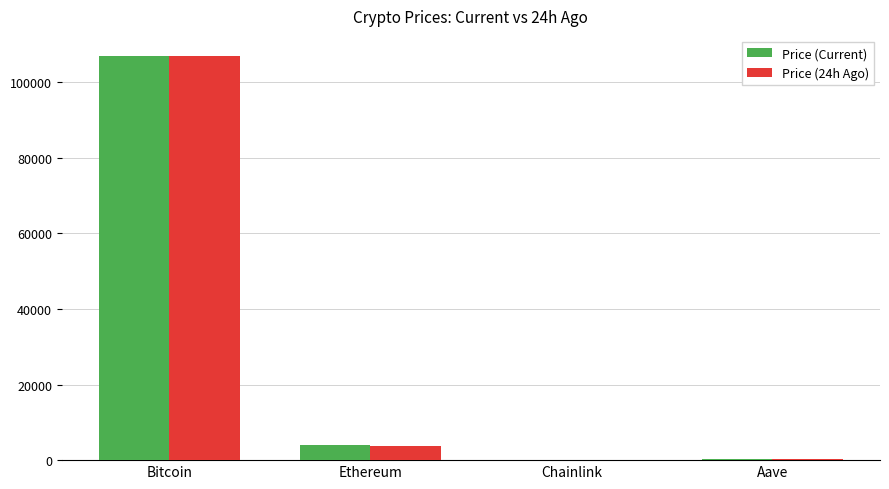

Is it true that Price (Current) equals 106820.0 at Bitcoin?

True